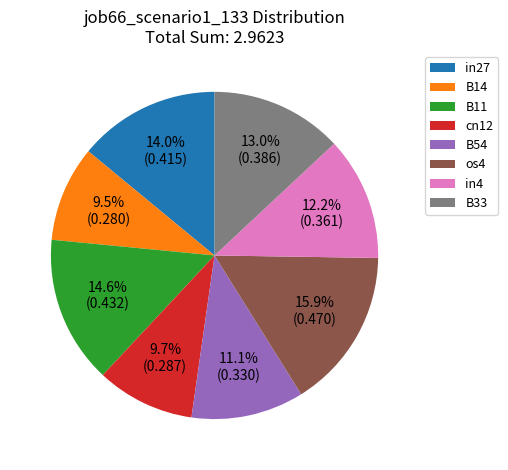

Is it true that in27 is 27% of the pie?

False